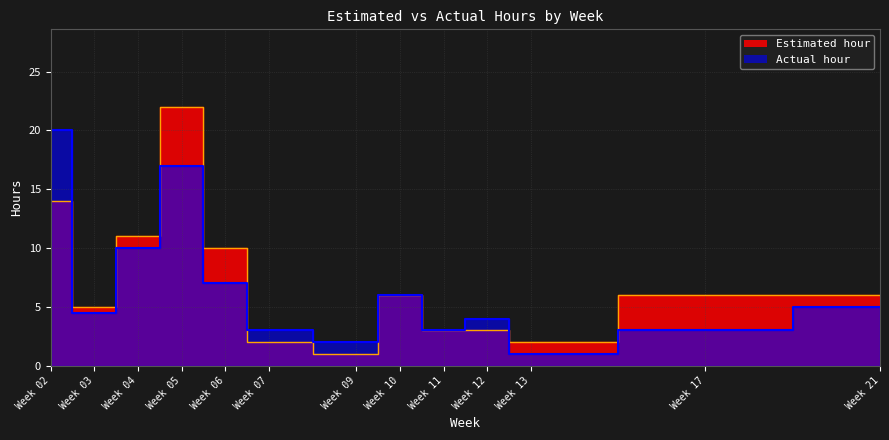

The Estimated hour series shows 2.0 at Week 13. True or false?

True